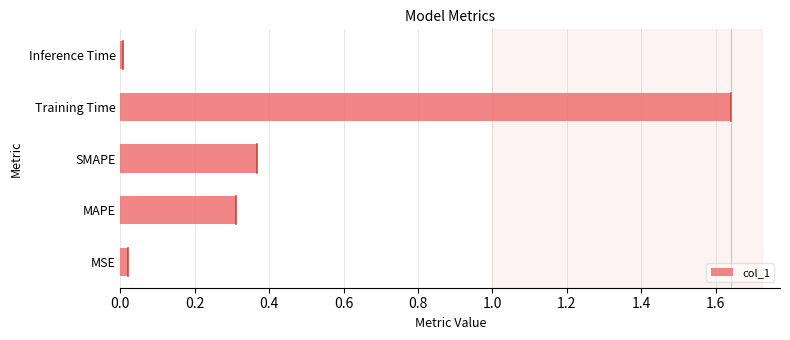

The value at MAPE is 0.4. True or false?

False